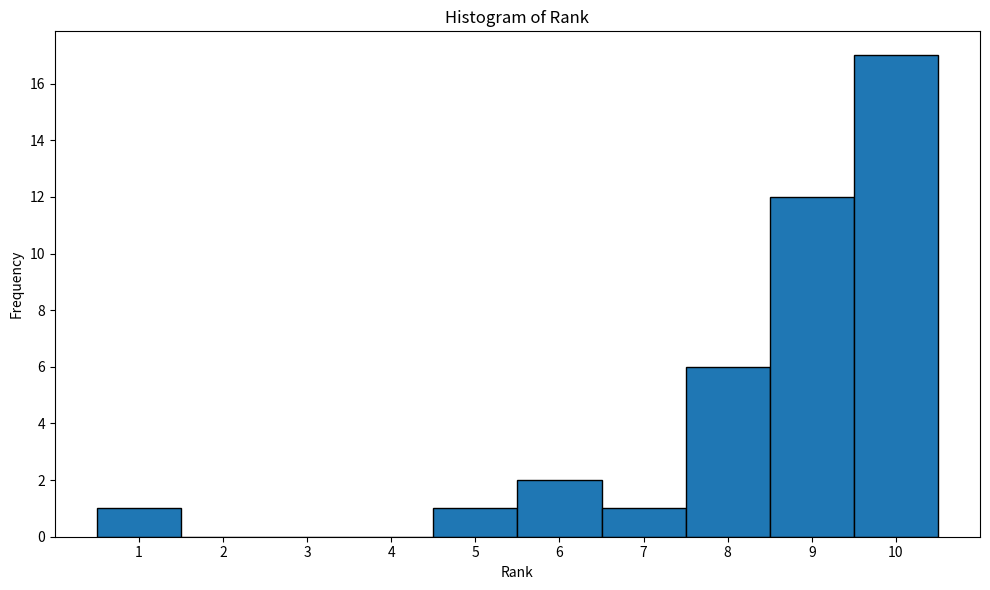

Reading left to right, transcribe this chart: for each bar, give the range it covers on the x-axis and its height. The values are not printed on the chart, so give them approximately, as read against the axis.

0.5 to 1.5: 1
1.5 to 2.5: 0
2.5 to 3.5: 0
3.5 to 4.5: 0
4.5 to 5.5: 1
5.5 to 6.5: 2
6.5 to 7.5: 1
7.5 to 8.5: 6
8.5 to 9.5: 12
9.5 to 10.5: 17